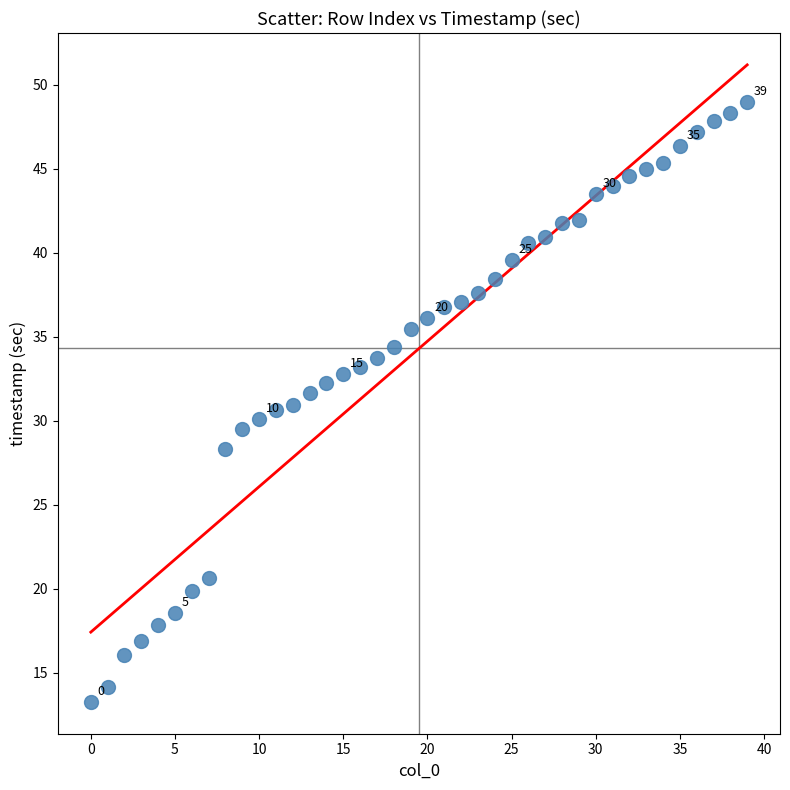

What is the range of Y values (max minus min)?

35.7